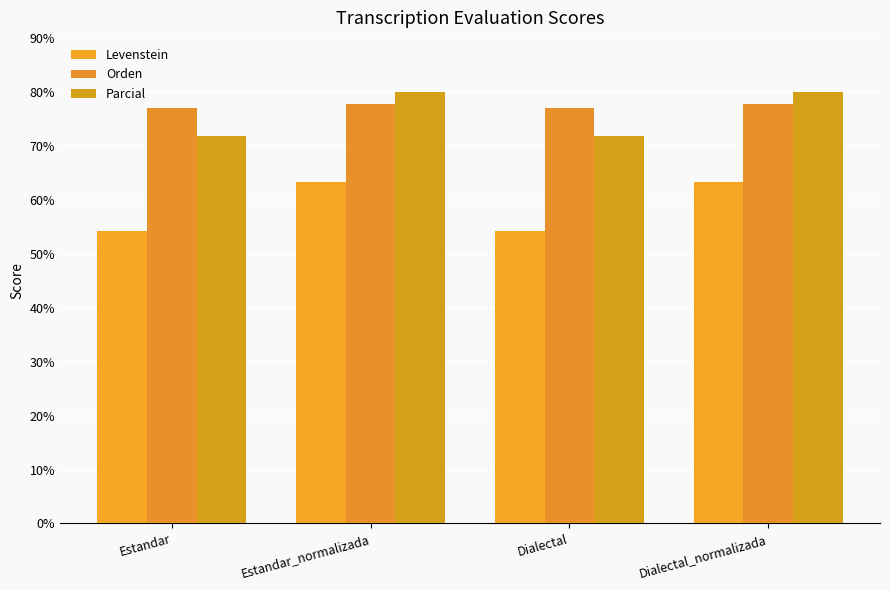

Rank the categories by Levenstein value from highest to lowest.

Estandar_normalizada, Dialectal_normalizada, Estandar, Dialectal